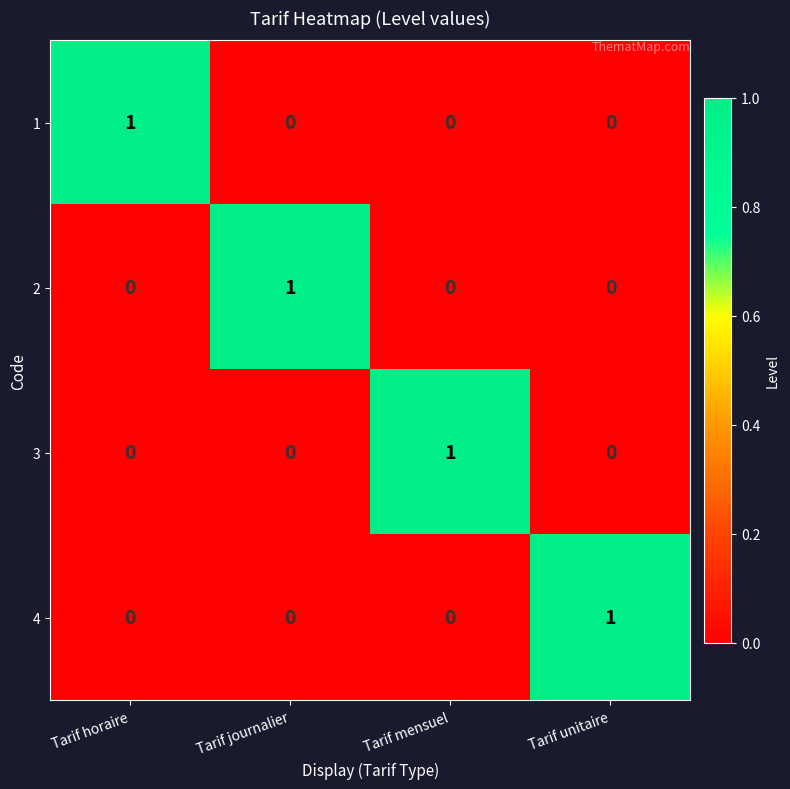

The value of 4 at Tarif horaire is -1. True or false?

False